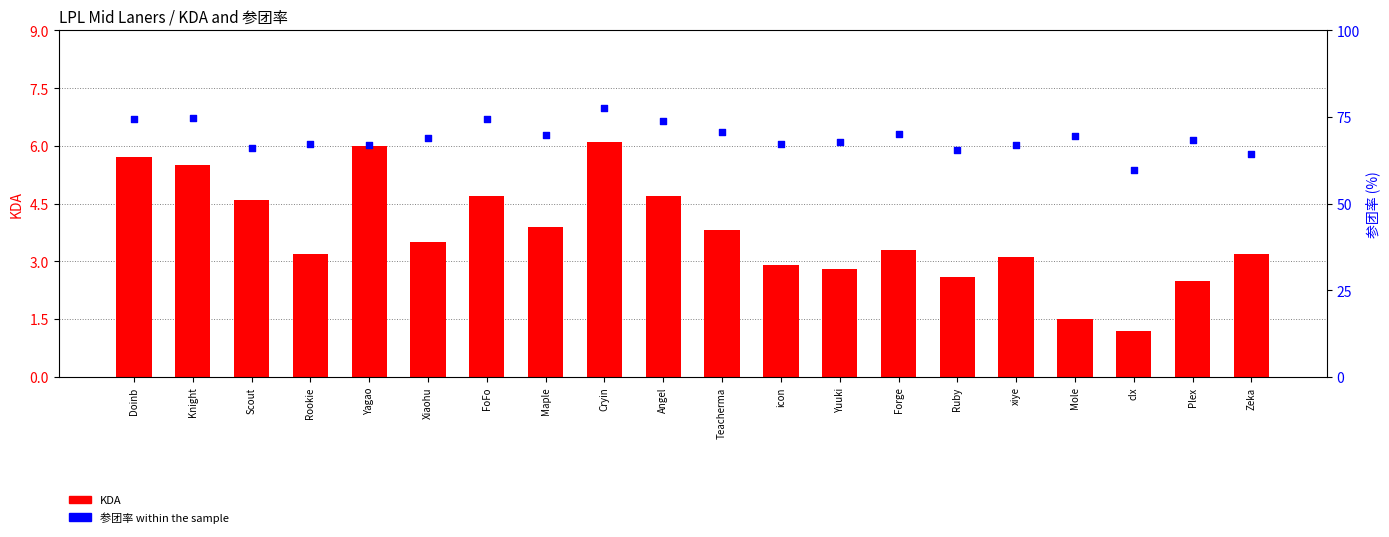

What are all the series names shown in the legend?

KDA, 参团率